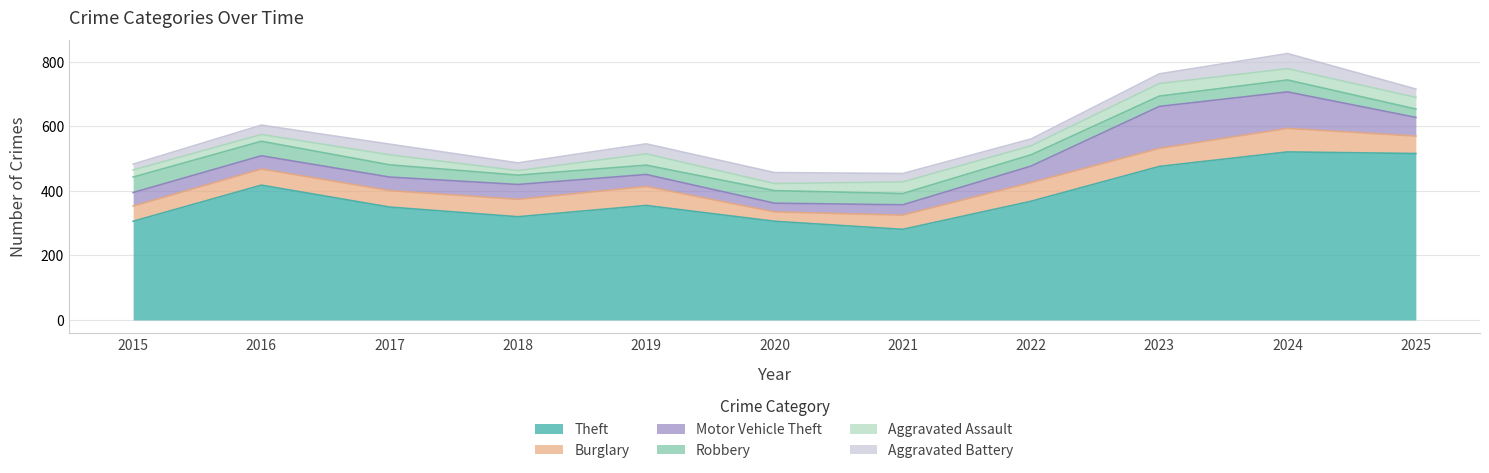

The Theft series shows 306 at 2015. True or false?

True